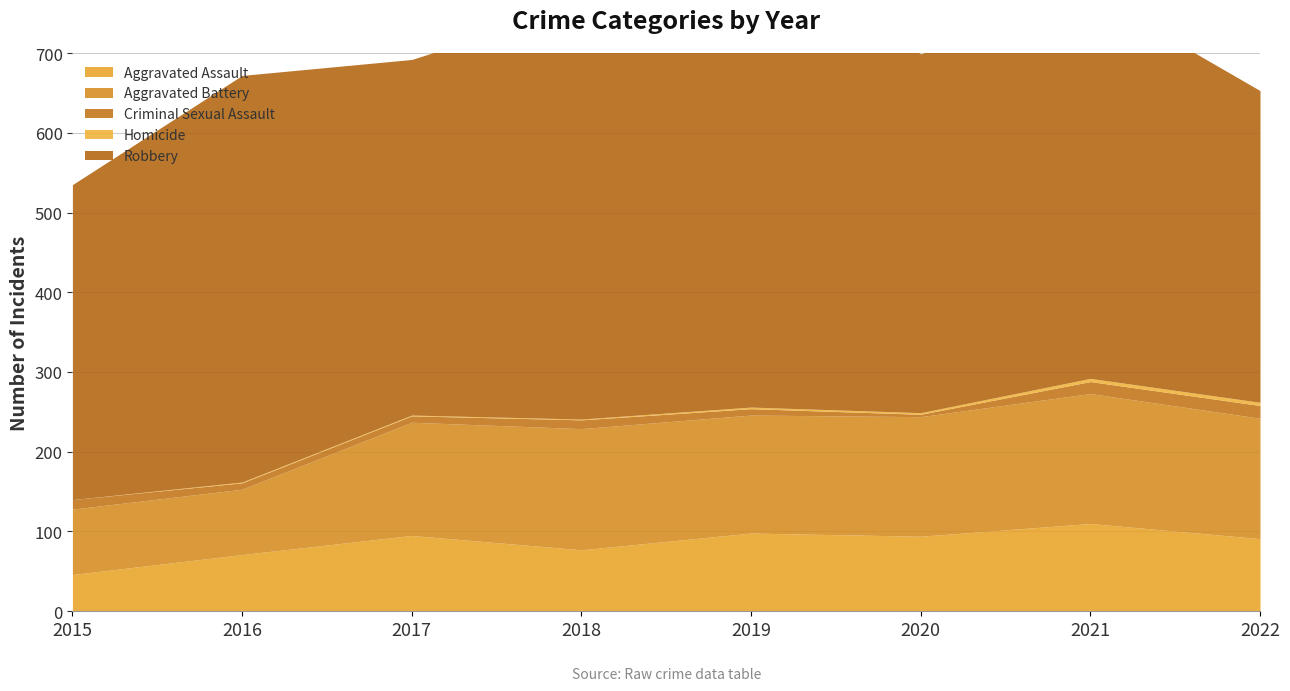

True or false: Homicide has more than 1 points higher than both neighbors.

False